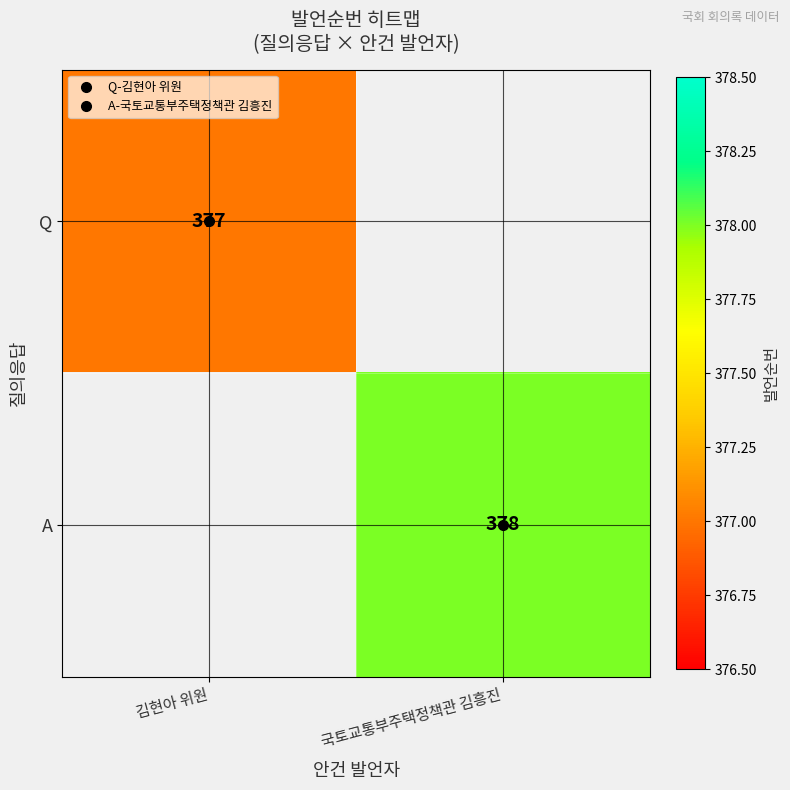

What value does the A series have at 국토교통부주택정책관 김흥진?

378.0